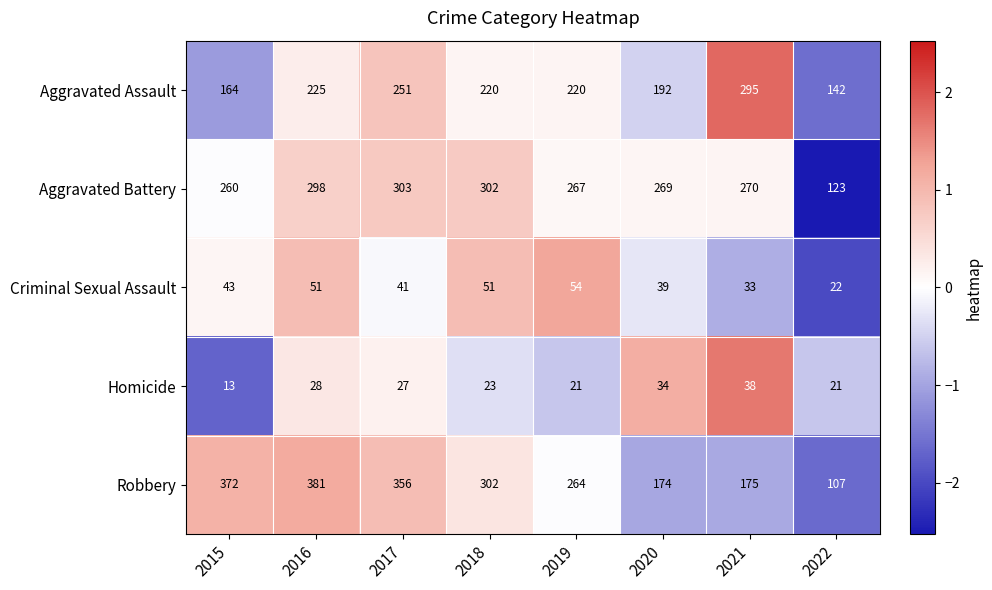

What is the sum of all Aggravated Battery values?

2092